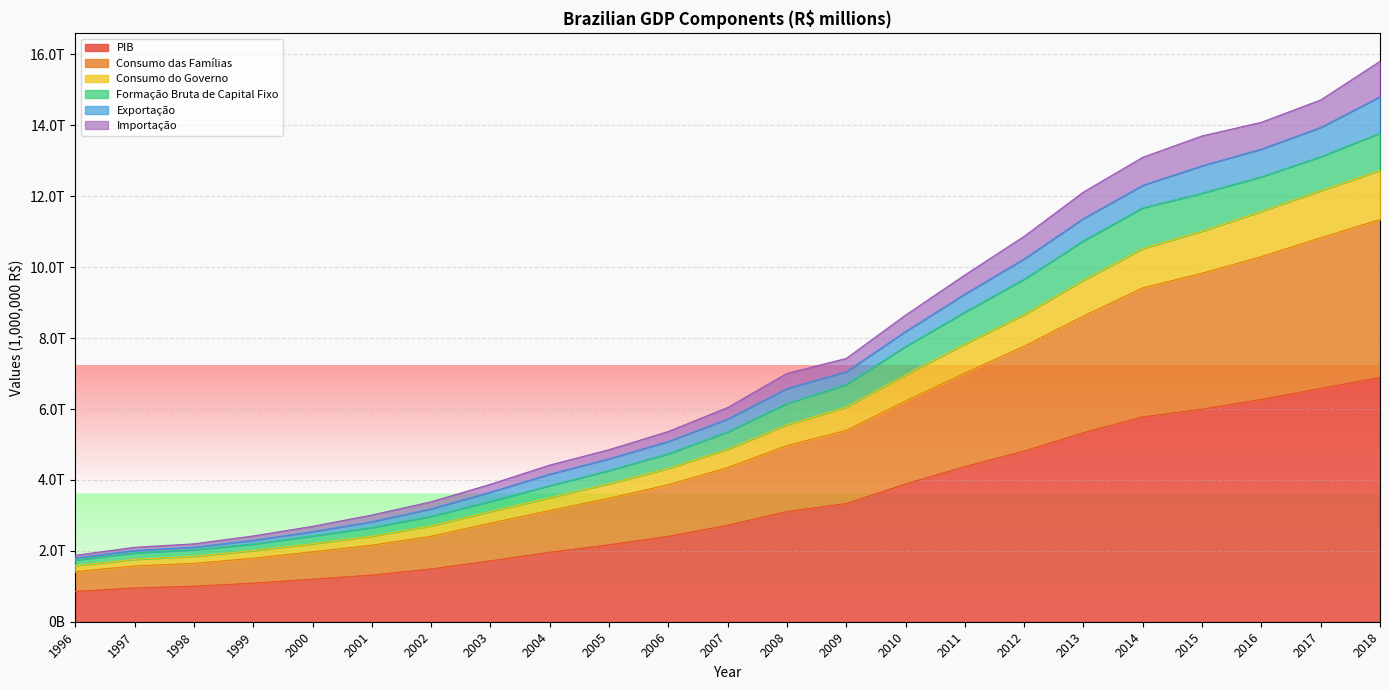

Is it true that Consumo das Famílias equals 4114410.0 at 2003?

False